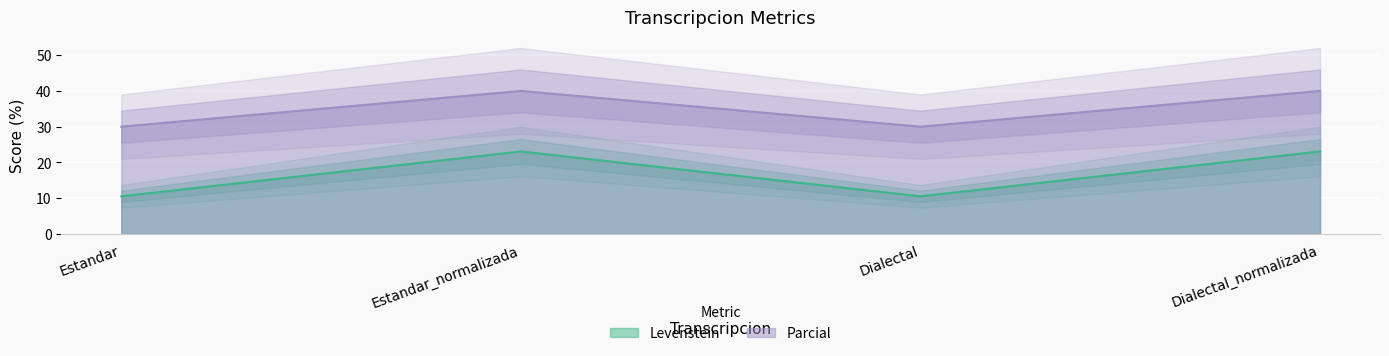

Reading left to right, transcribe all the data shown in this chart.

Levenstein: Estandar=10.5	Estandar_normalizada=23.1	Dialectal=10.5	Dialectal_normalizada=23.1
Parcial: Estandar=30.0	Estandar_normalizada=40.0	Dialectal=30.0	Dialectal_normalizada=40.0